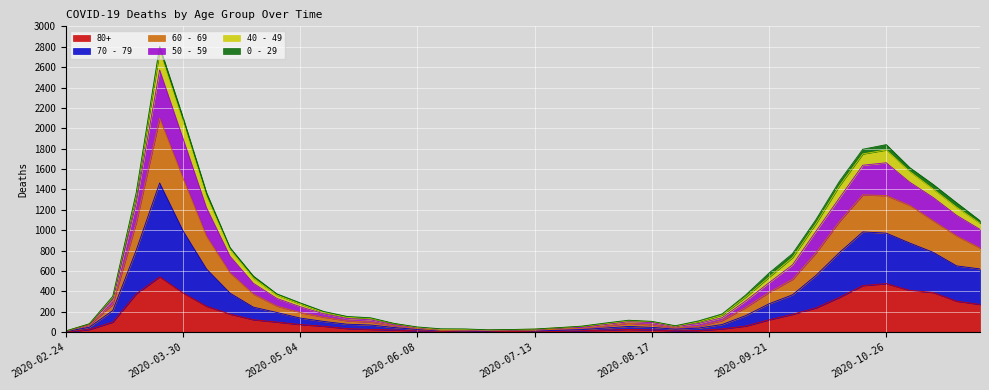

How many interior local valleys does the 60 - 69 series have?

2